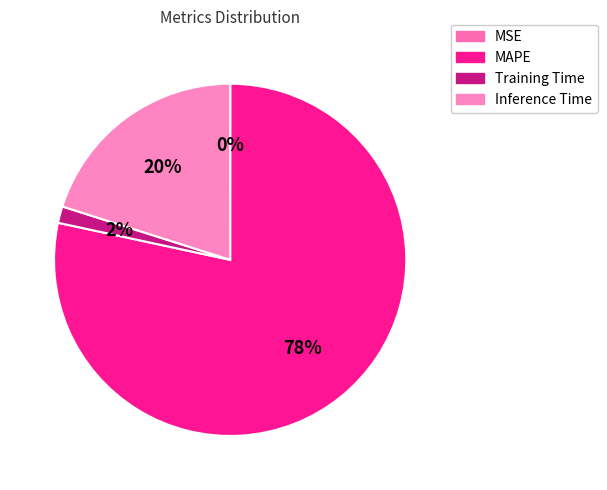

What is the smallest slice in the pie chart?

MSE